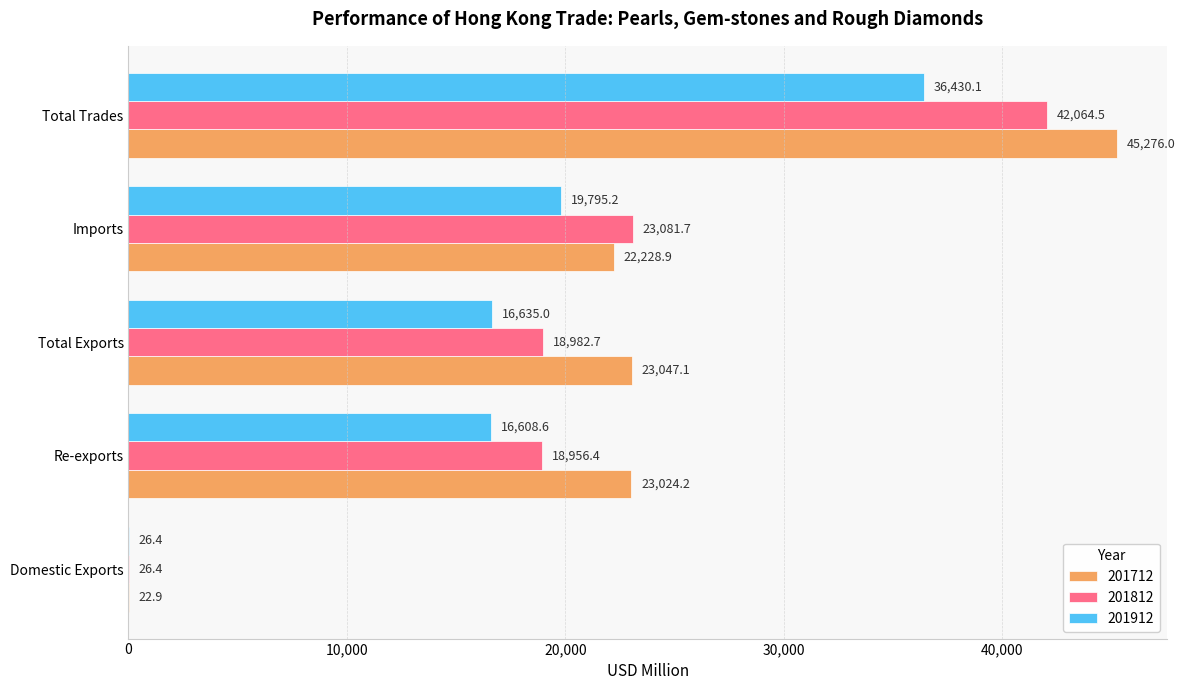

Between Re-exports and Total Trades, which series saw the biggest shift?

201812